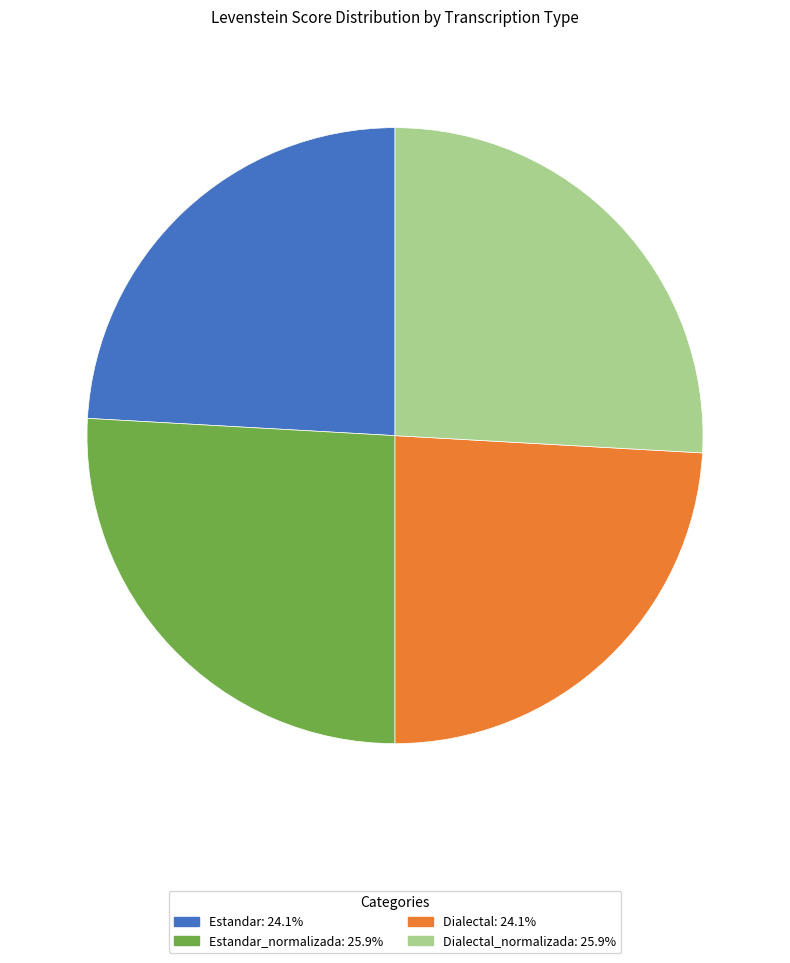

Does any single category account for the majority?

No